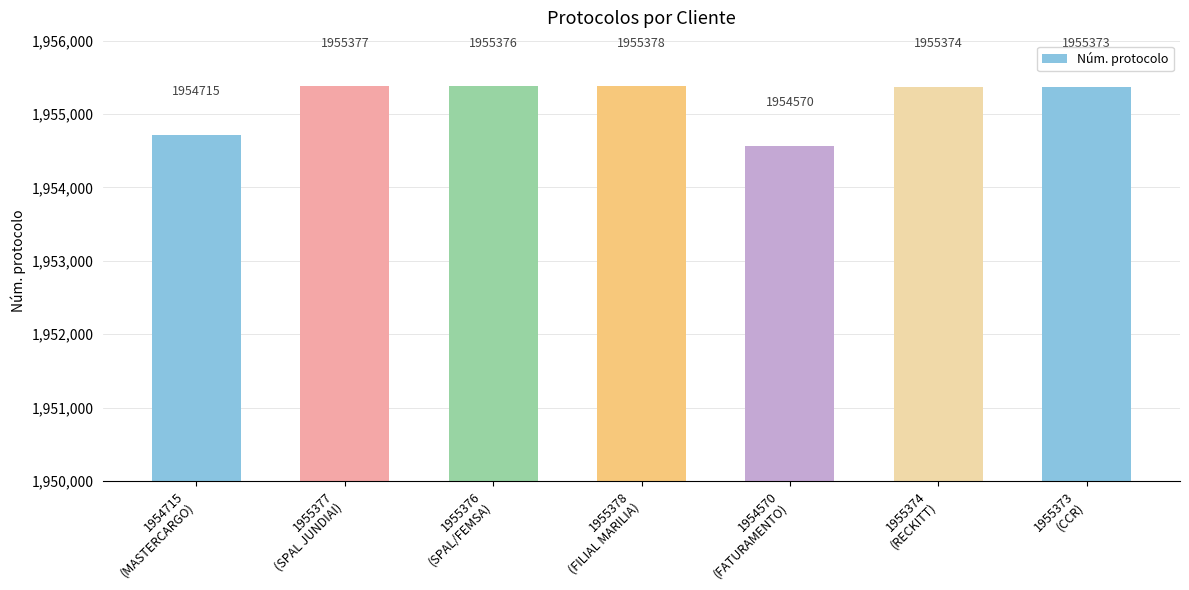

Approximately how many times larger is the value at 1954715
(MASTERCARGO) compared to 1955377
(SPAL JUNDIAI)?

1.0